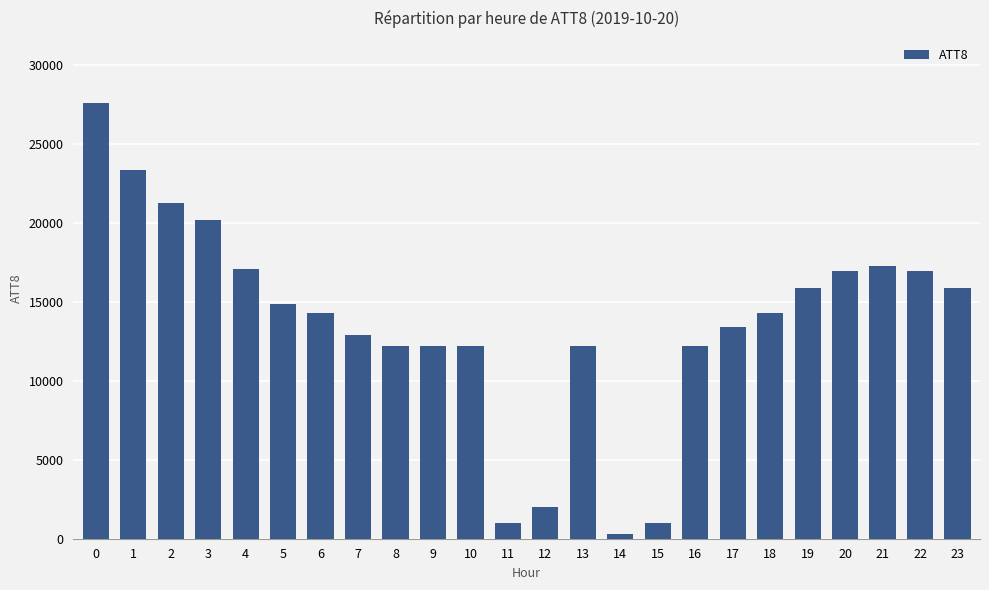

What is the average value?

13658